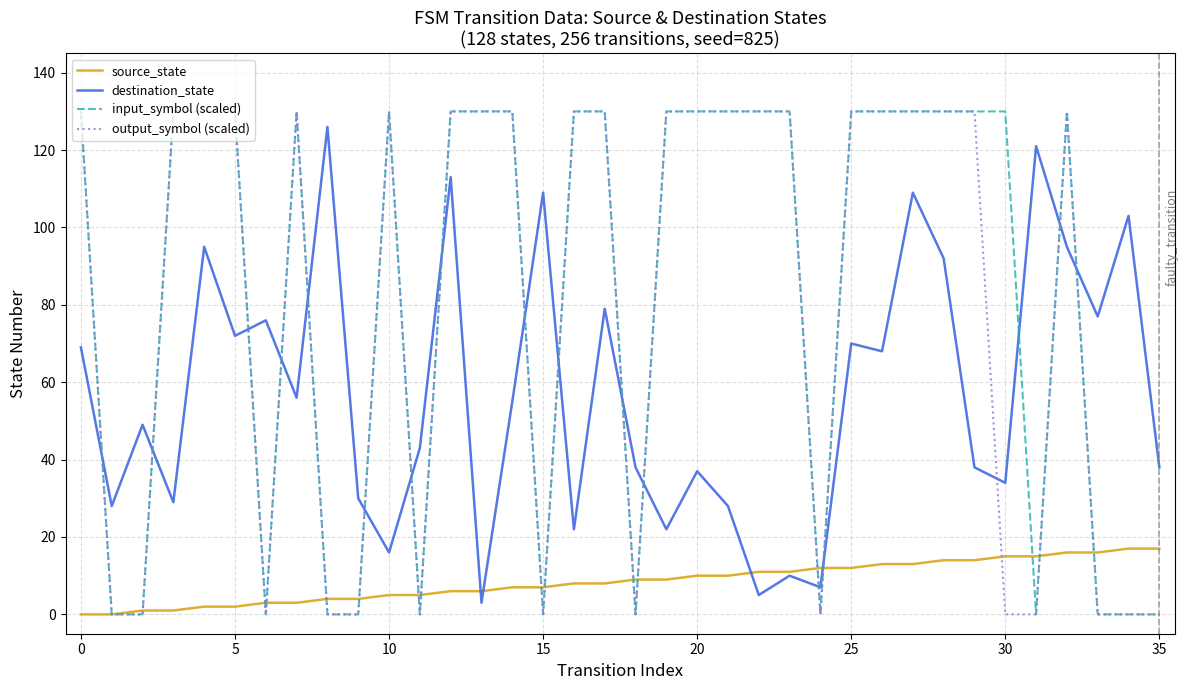

What is the maximum value shown in the chart?

130